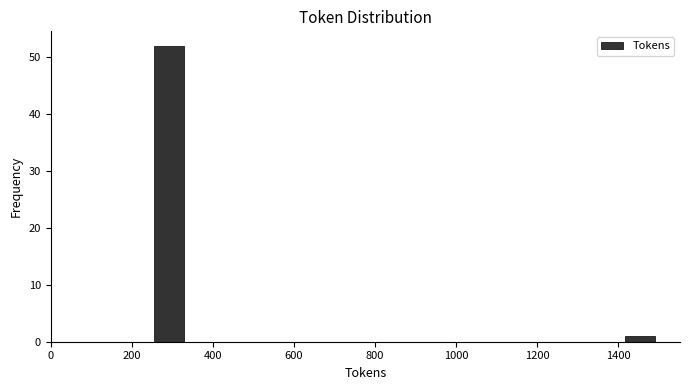

How tall is the bar that spans 1420 to 1500 on the x-axis? Neither the bar edges nor the heights are printed on the chart, so give them approximately, as read against the axes.

1